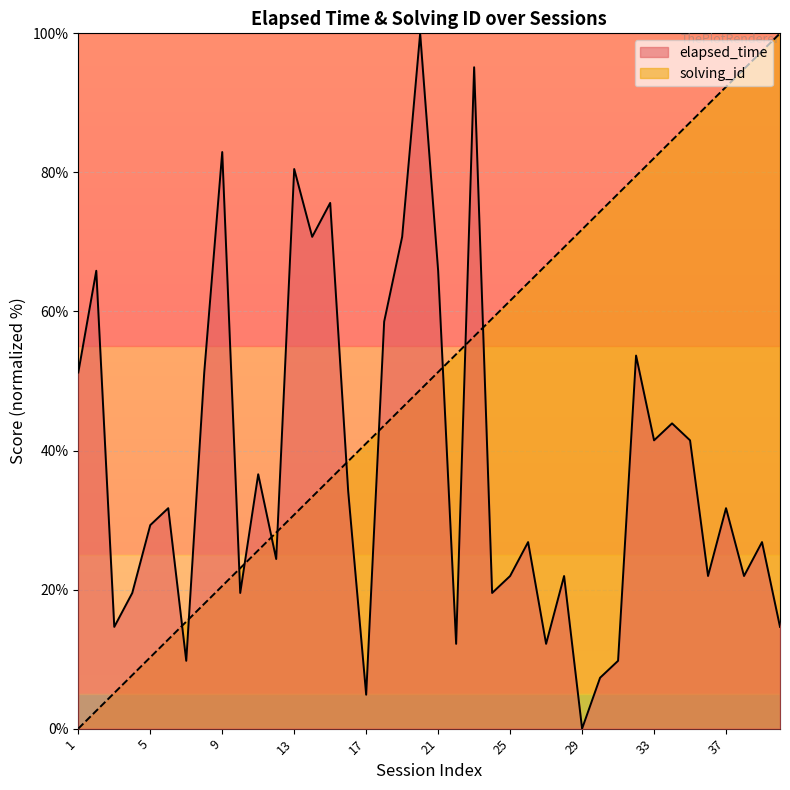

The elapsed_time series shows 95.1 at 23. True or false?

True